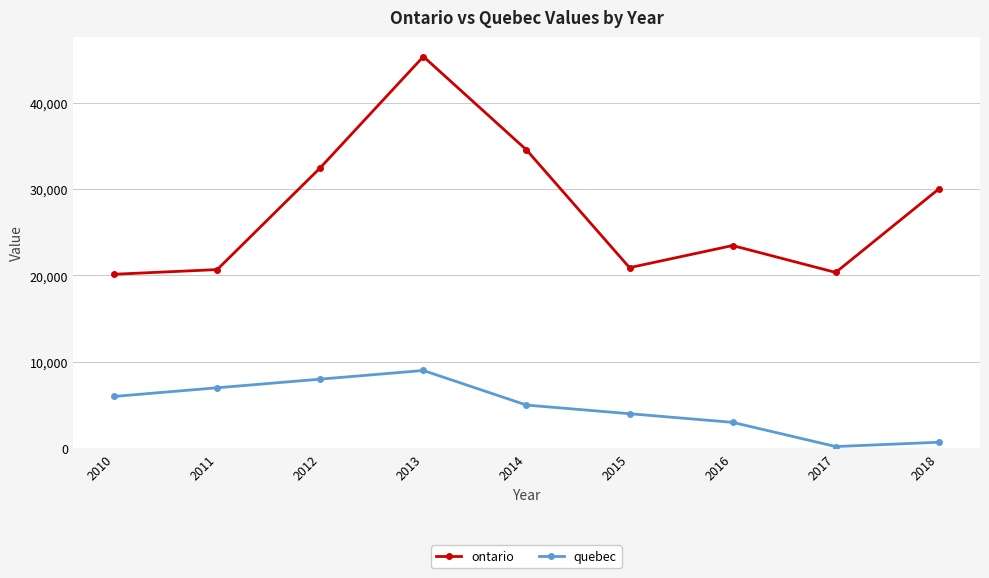

At how many categories does at least one series exceed 2756?

9